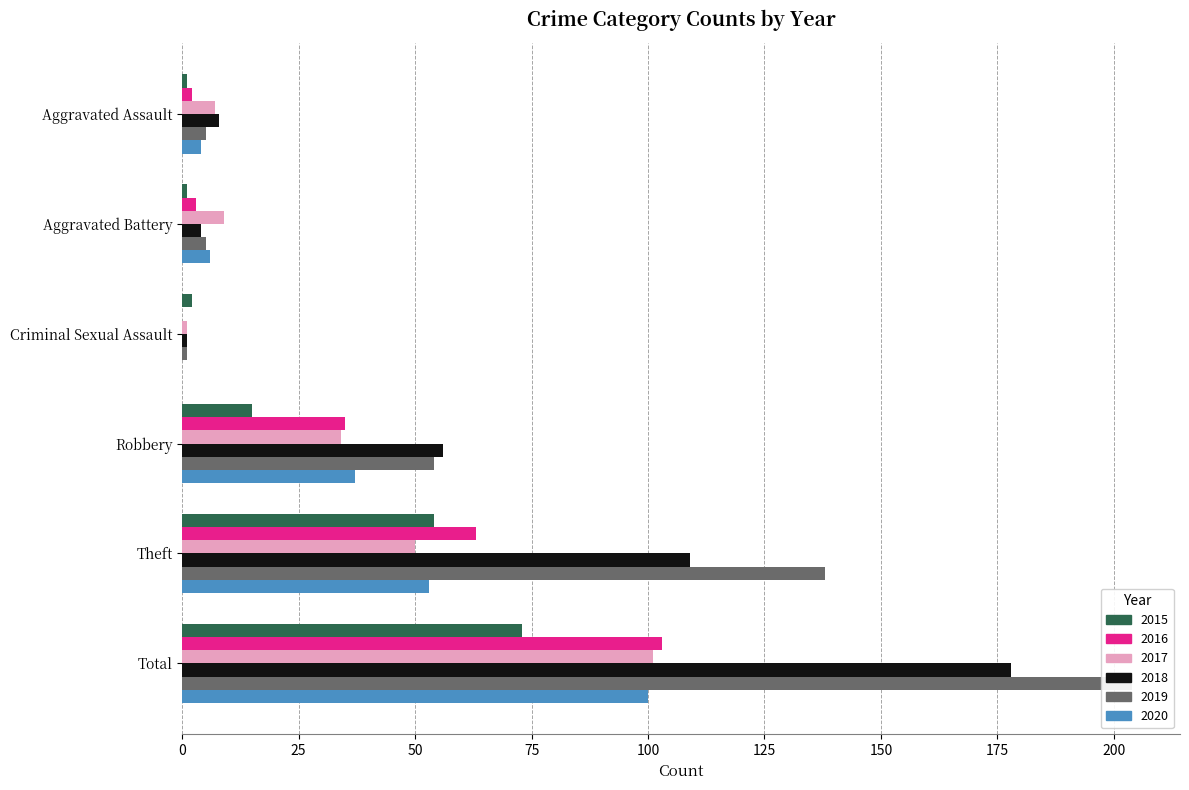

Read the 2017 value at Aggravated Assault.

7